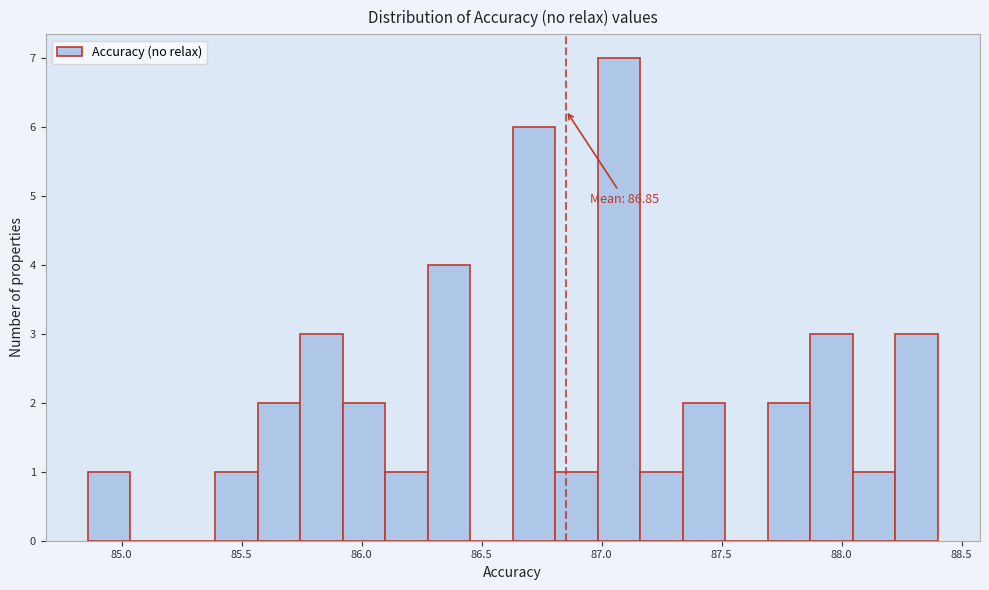

Read against the x-axis, roughly where is the centre of the tallest bar?

87.05